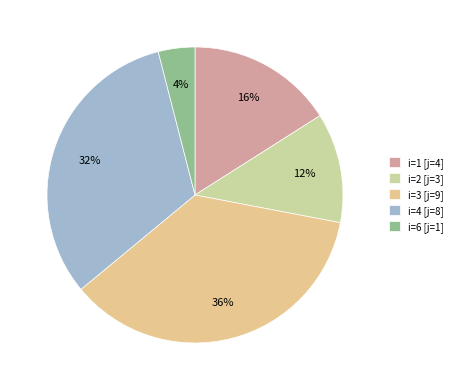

Which slice is the largest?

i=3 [j=9]